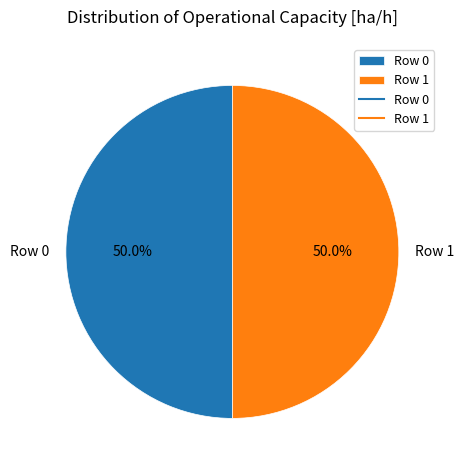

Combined, do Row 1 and Row 0 account for over 50%?

Yes